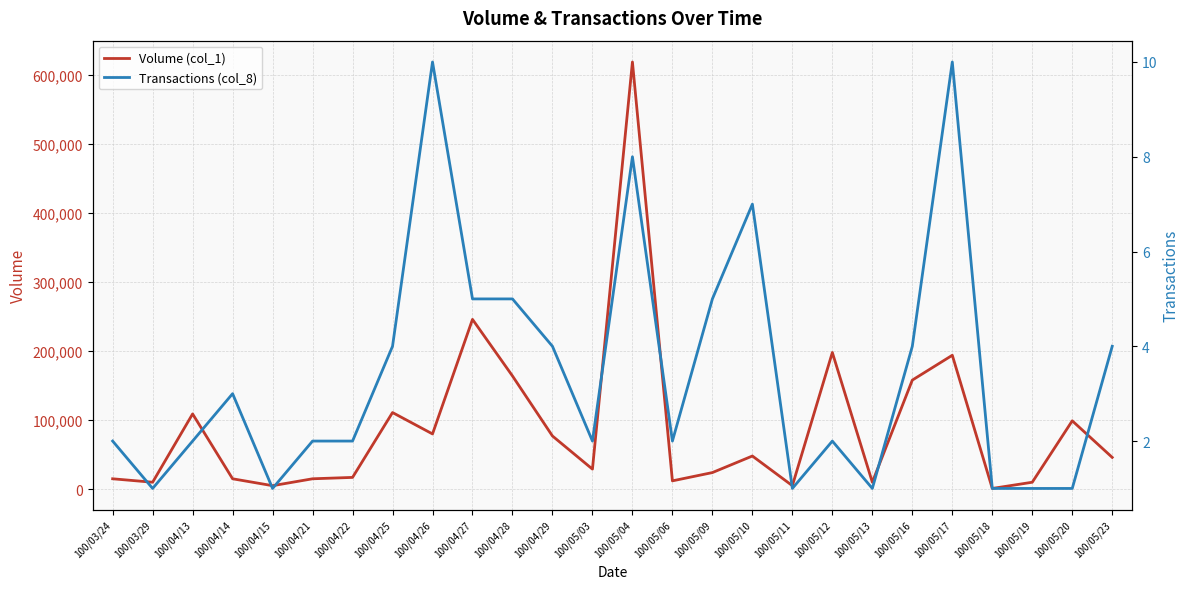

Where does the Volume (col_1) series first go above 46000?

100/04/13